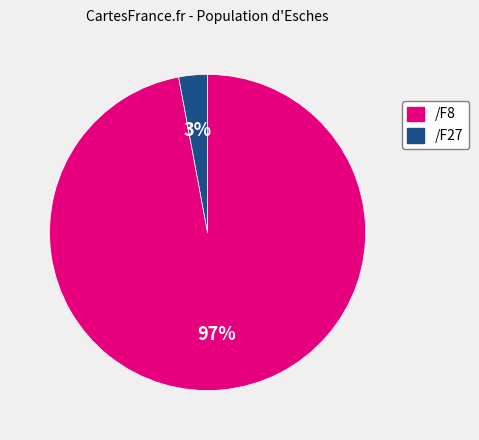

To the nearest percent, what is the difference between the largest and smallest slice percentages?

94%